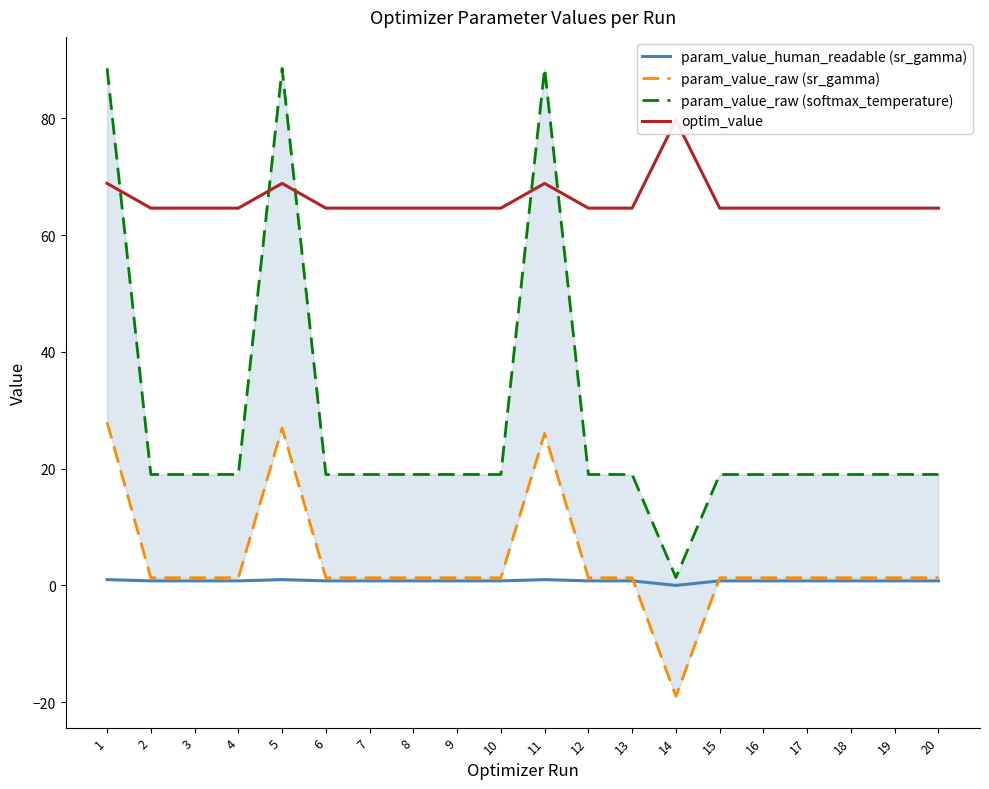

Does the chart display data point markers on the line(s)?

No